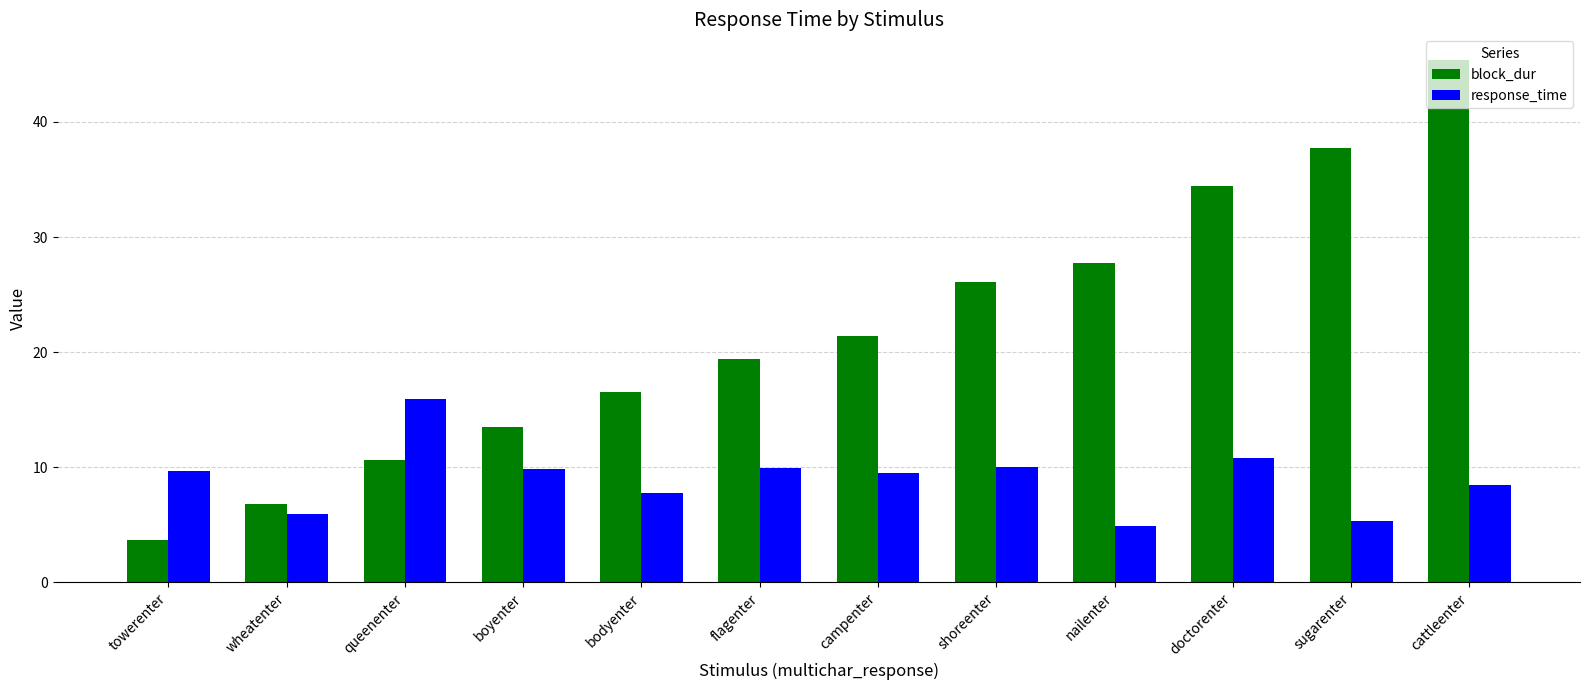

At which category is the sum across all series the highest?

cattleenter